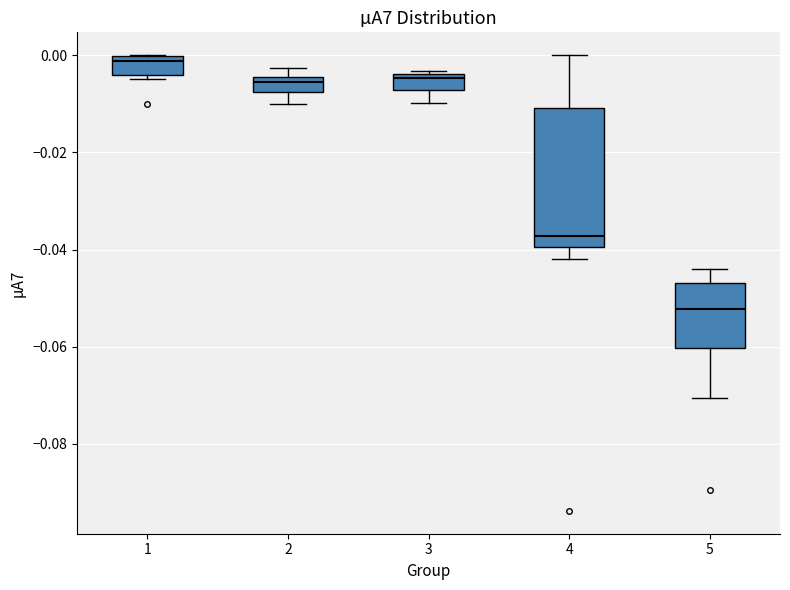

Where is the lower edge of the box at x = 4 on the y-axis? The values are not printed on the chart, so give them approximately, as read against the axis.

-0.040